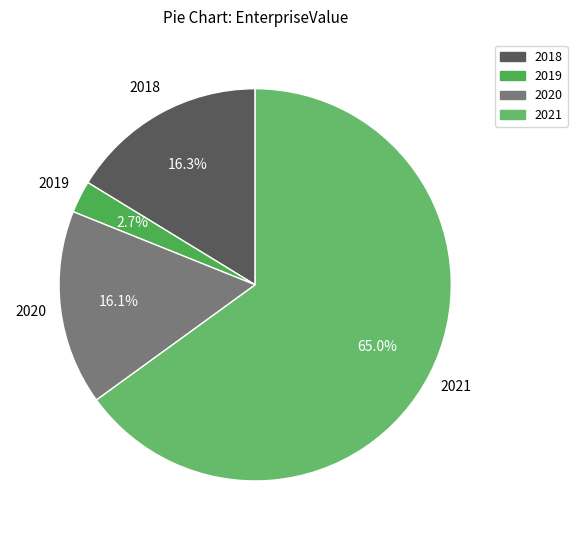

How many slices are in this pie chart?

4